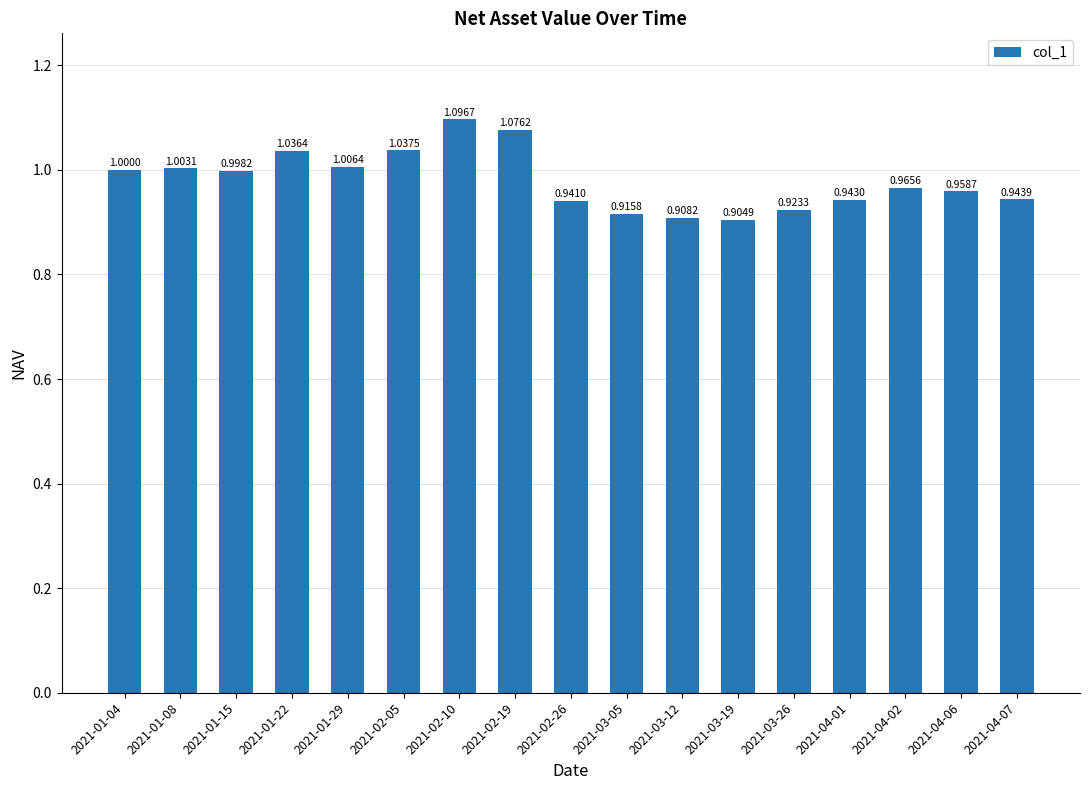

Rank the categories by value from highest to lowest.

2021-02-10, 2021-02-19, 2021-02-05, 2021-01-22, 2021-01-29, 2021-01-08, 2021-01-04, 2021-01-15, 2021-04-02, 2021-04-06, 2021-04-07, 2021-04-01, 2021-02-26, 2021-03-26, 2021-03-05, 2021-03-12, 2021-03-19